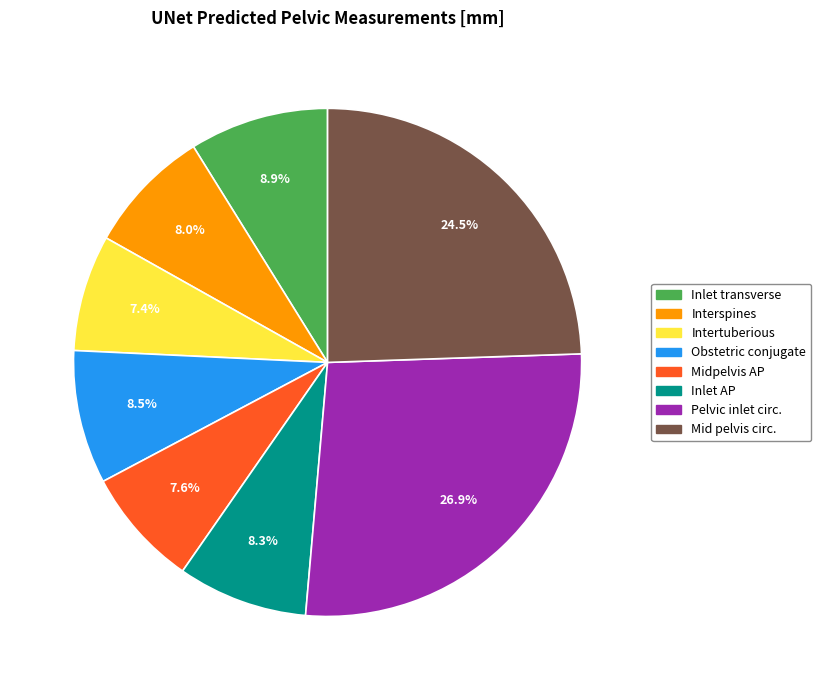

How many slices are in this pie chart?

8